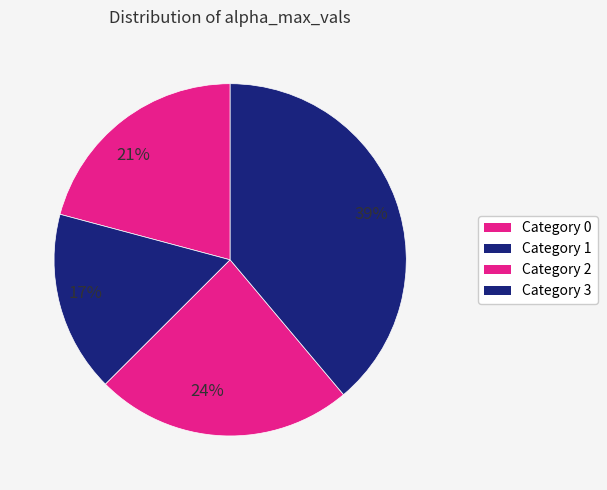

To the nearest percent, what portion does 21% represent?

21%